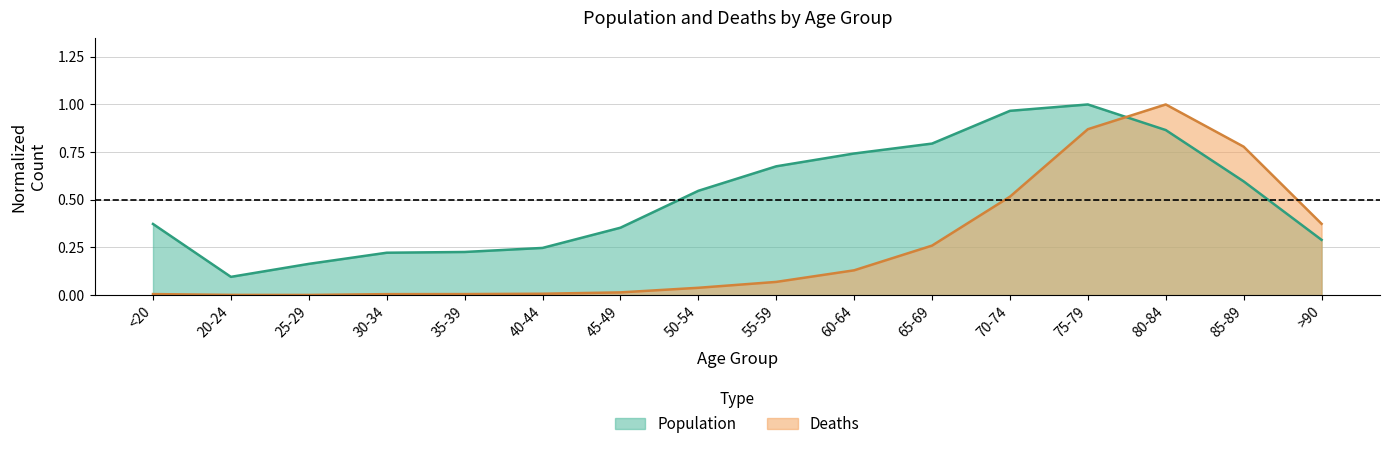

True or false: Population and Deaths cross at least once.

True